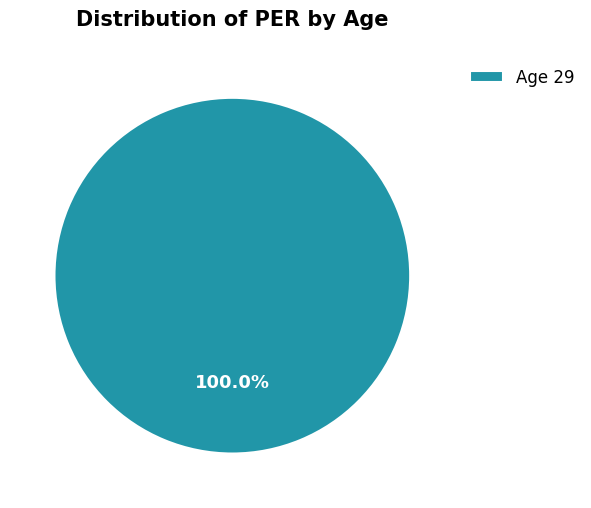

Is there a majority slice in this chart?

Yes